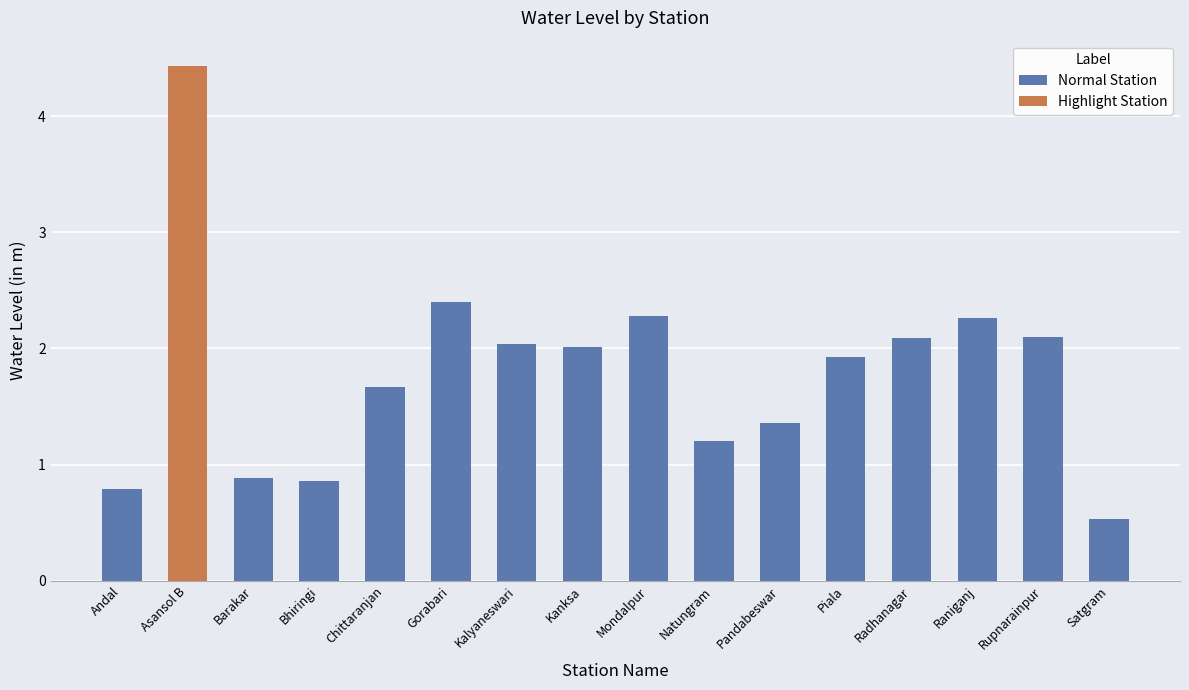

What is the sum of the Normal Station values at Gorabari and Mondalpur?

4.7